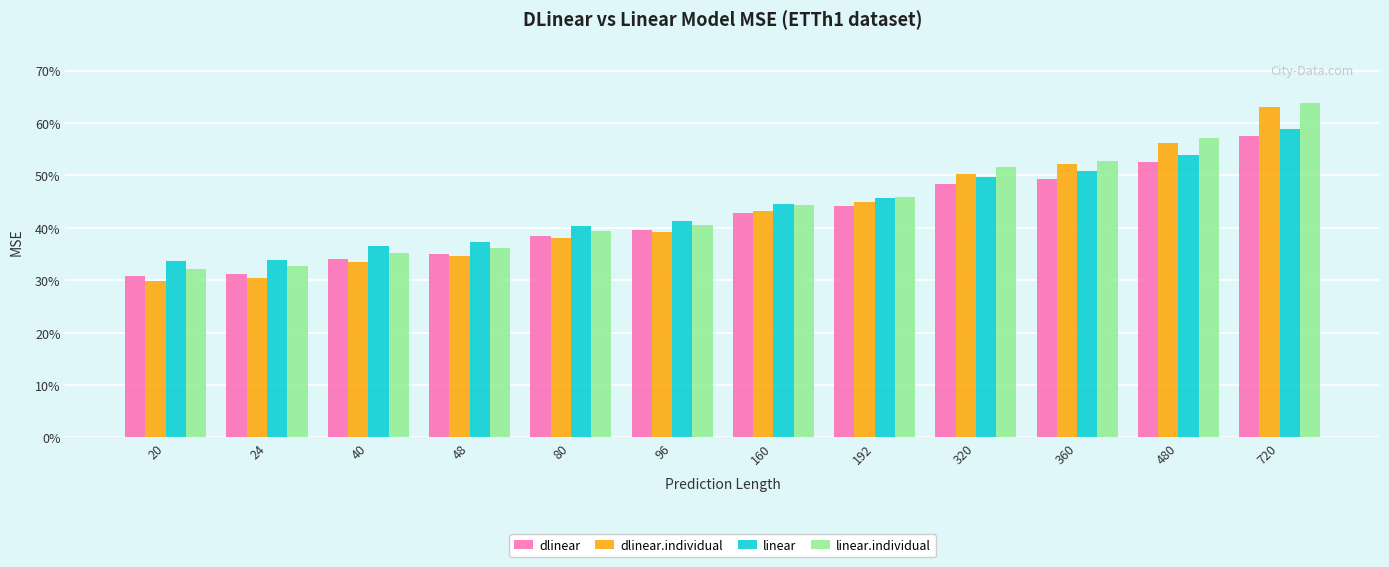

Rank the series by their maximum value, from lowest to highest.

dlinear, linear, dlinear.individual, linear.individual